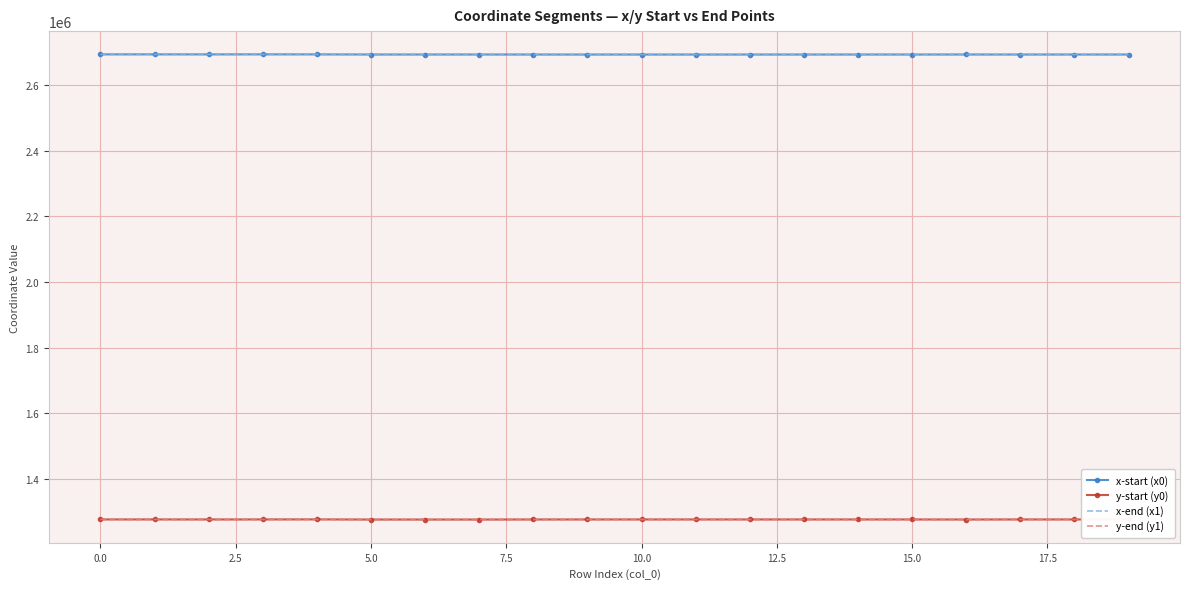

True or false: y-start (y0) has more than 1 interior local peaks.

True